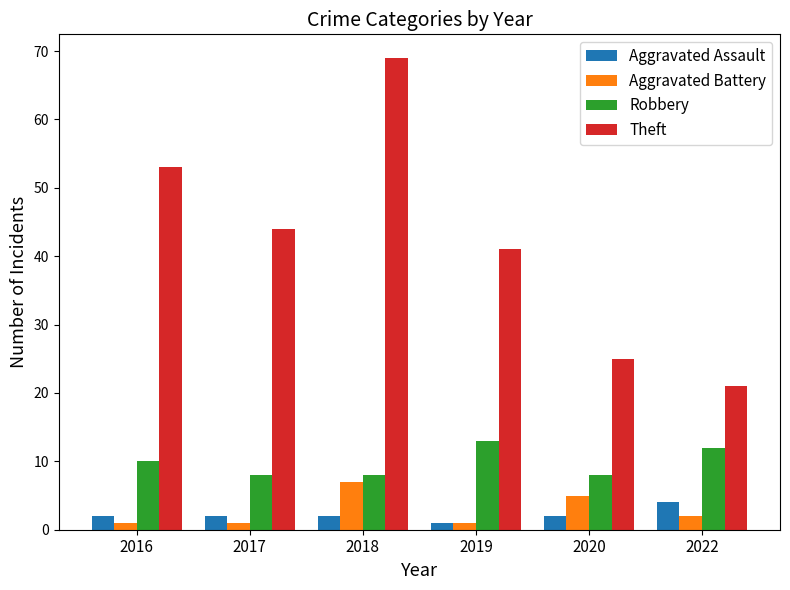

List the series in order of their peak value, highest first.

Theft, Robbery, Aggravated Battery, Aggravated Assault